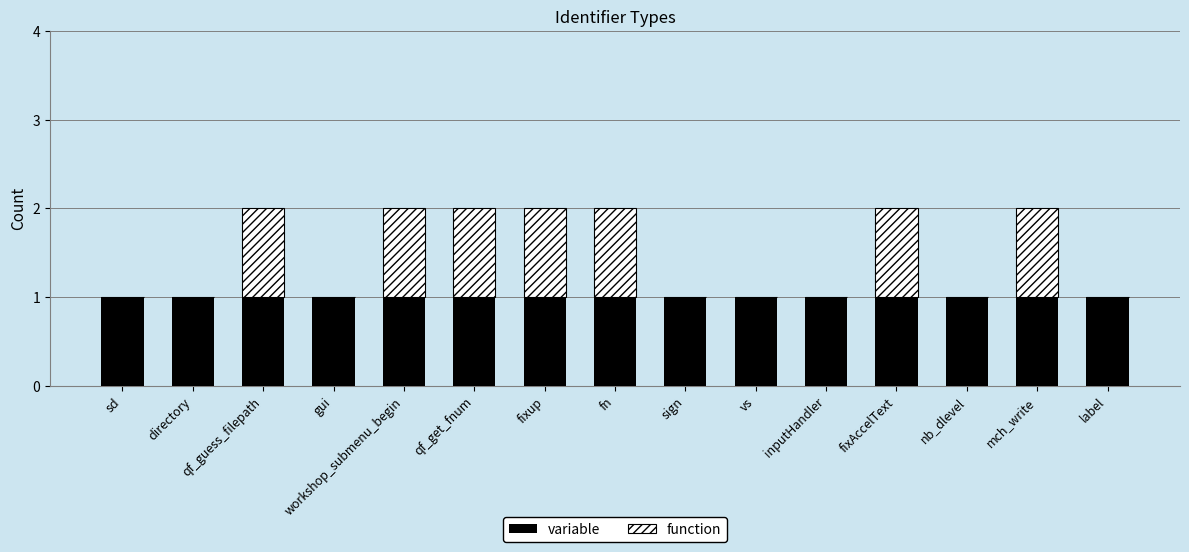

The value of variable at inputHandler is 2. True or false?

False